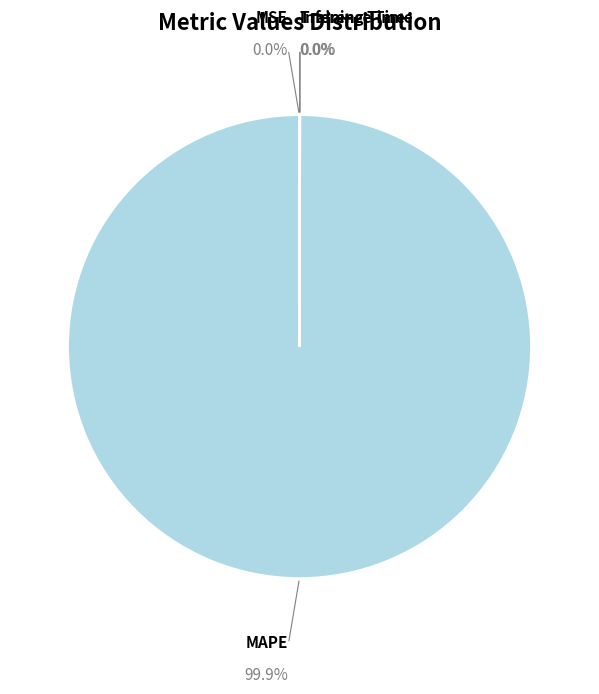

How many slices are in this pie chart?

4